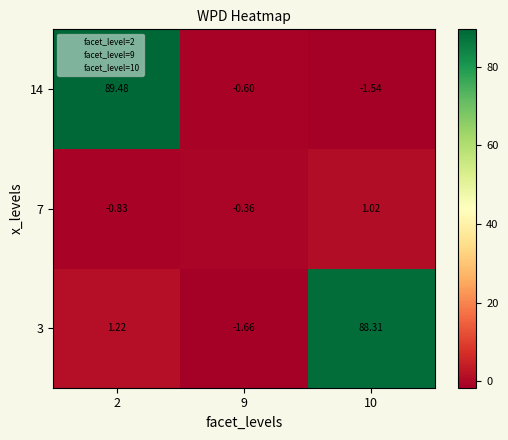

How many values in the 14 series are below 0?

2